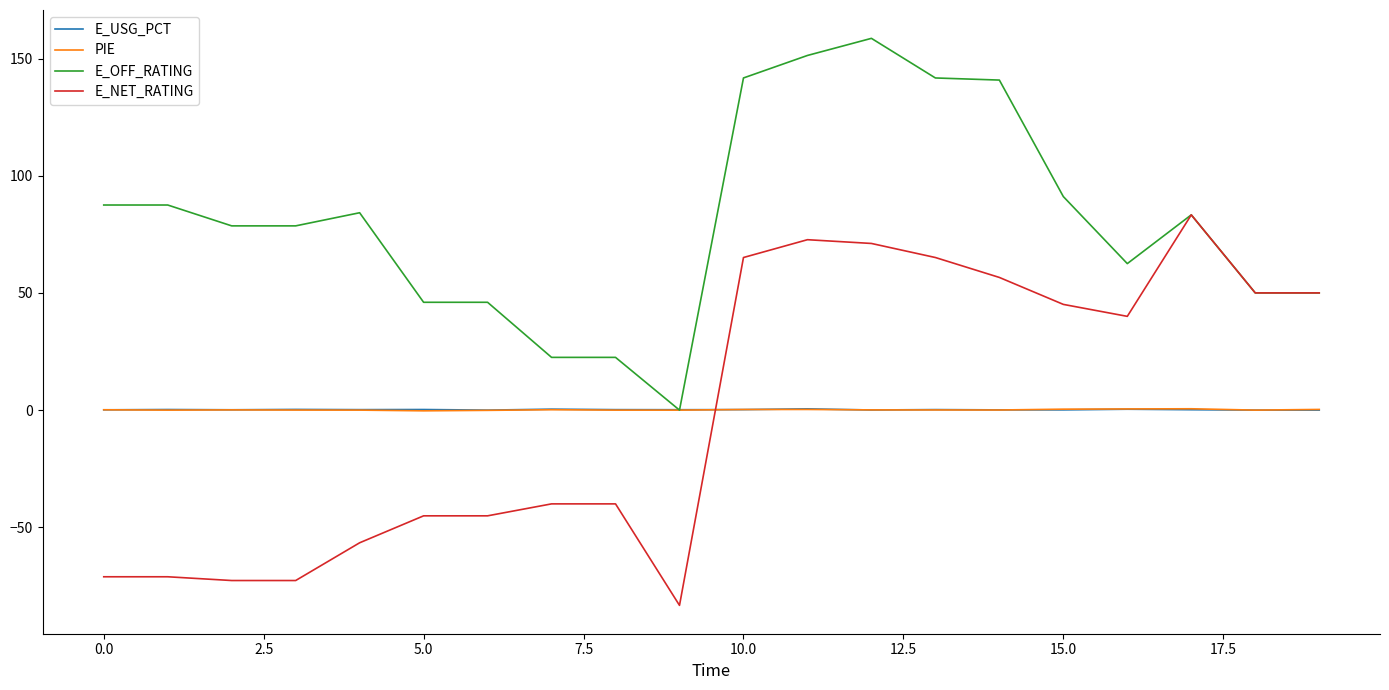

What is the average value of the E_USG_PCT series?

0.2